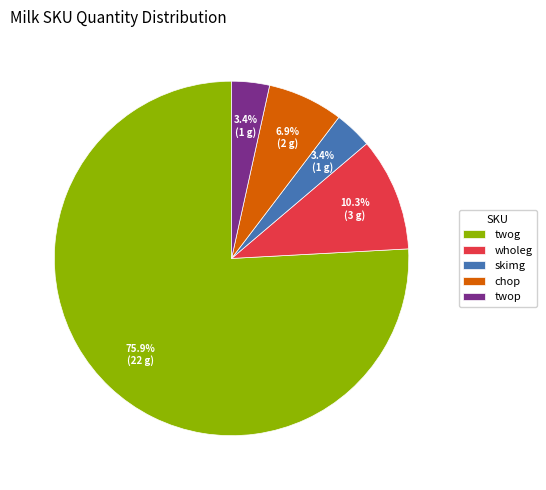

The wholeg slice represents 25% of the pie. True or false?

False